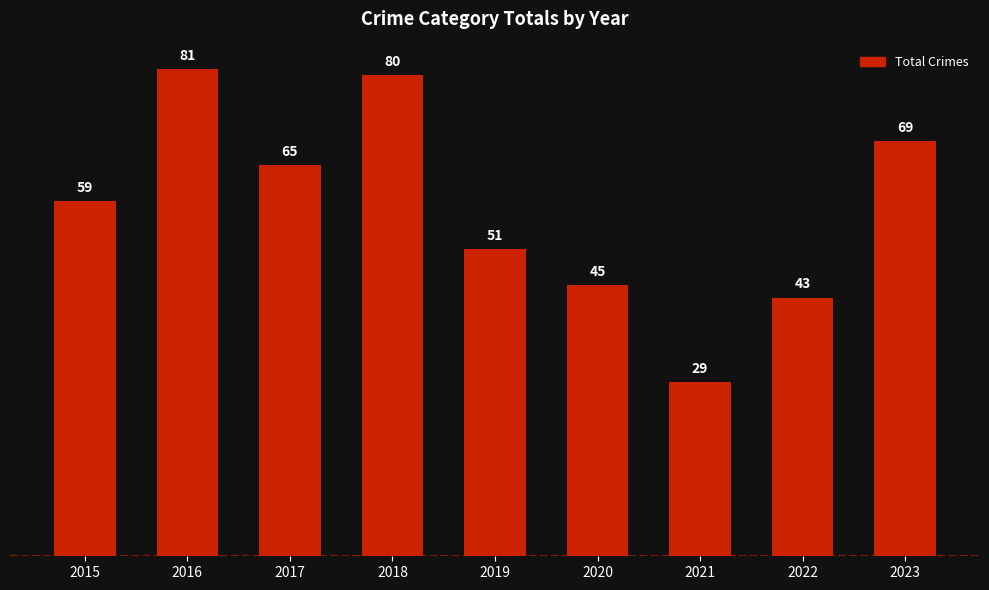

The value at 2016 is 129. True or false?

False